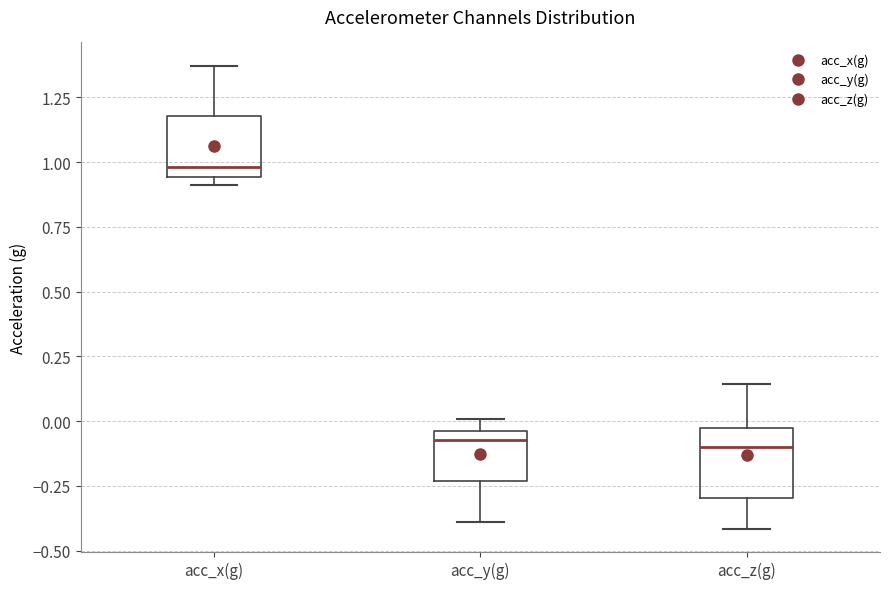

Reading left to right, transcribe this box plot: for each box, give where its median line is, the range the box spans, and where its two whiskers end, as read against the y-axis. The values are not printed on the chart, so give them approximately, as read against the axis.

acc_x(g): median 1.00, box 0.95 to 1.20, whiskers 0.90 to 1.35
acc_y(g): median -0.05 (just below the box's upper edge), box -0.25 to -0.05, whiskers -0.40 to 0.00
acc_z(g): median -0.10, box -0.30 to -0.05, whiskers -0.40 to 0.15